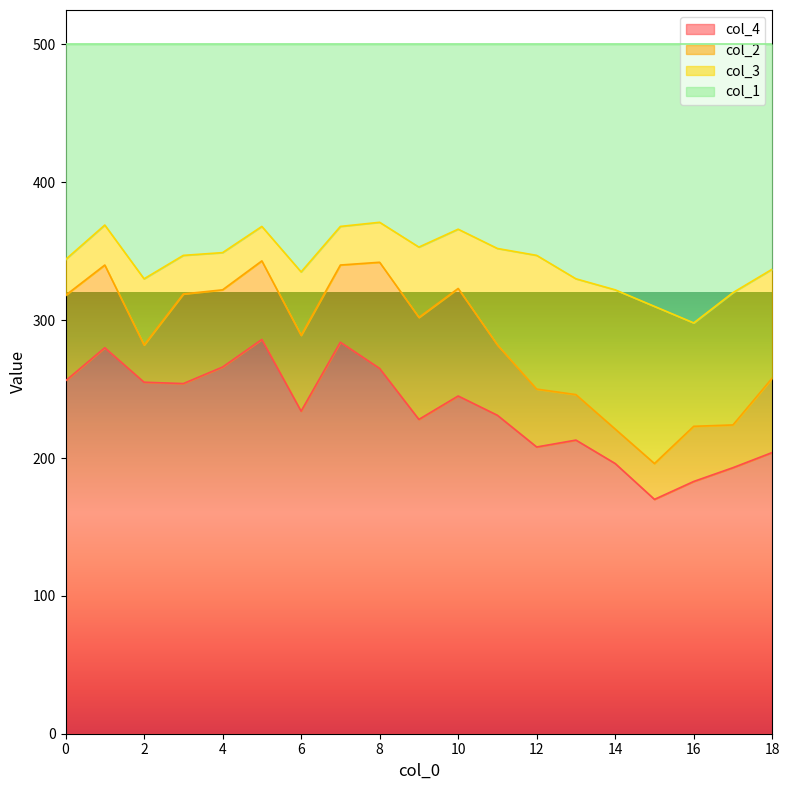

What is the minimum value for col_4?

170